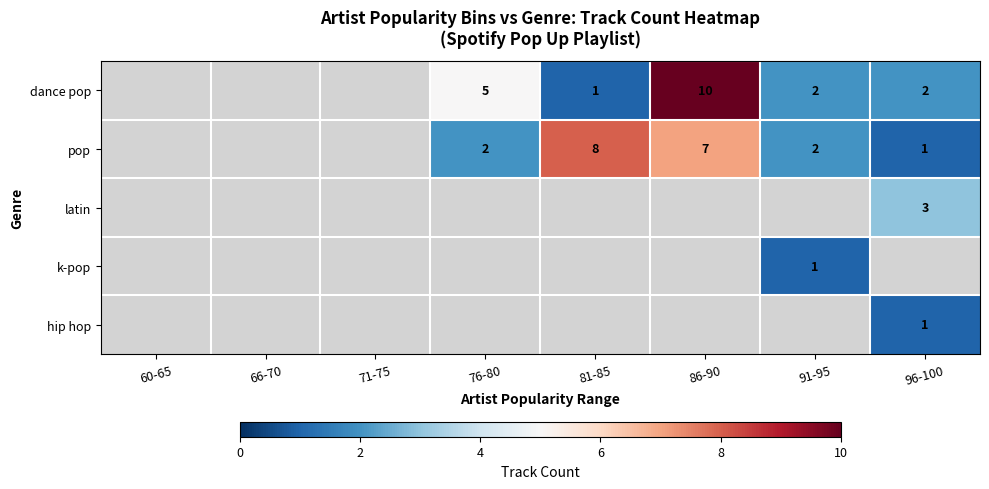

True or false: pop has a value of 2 at 96-100.

False